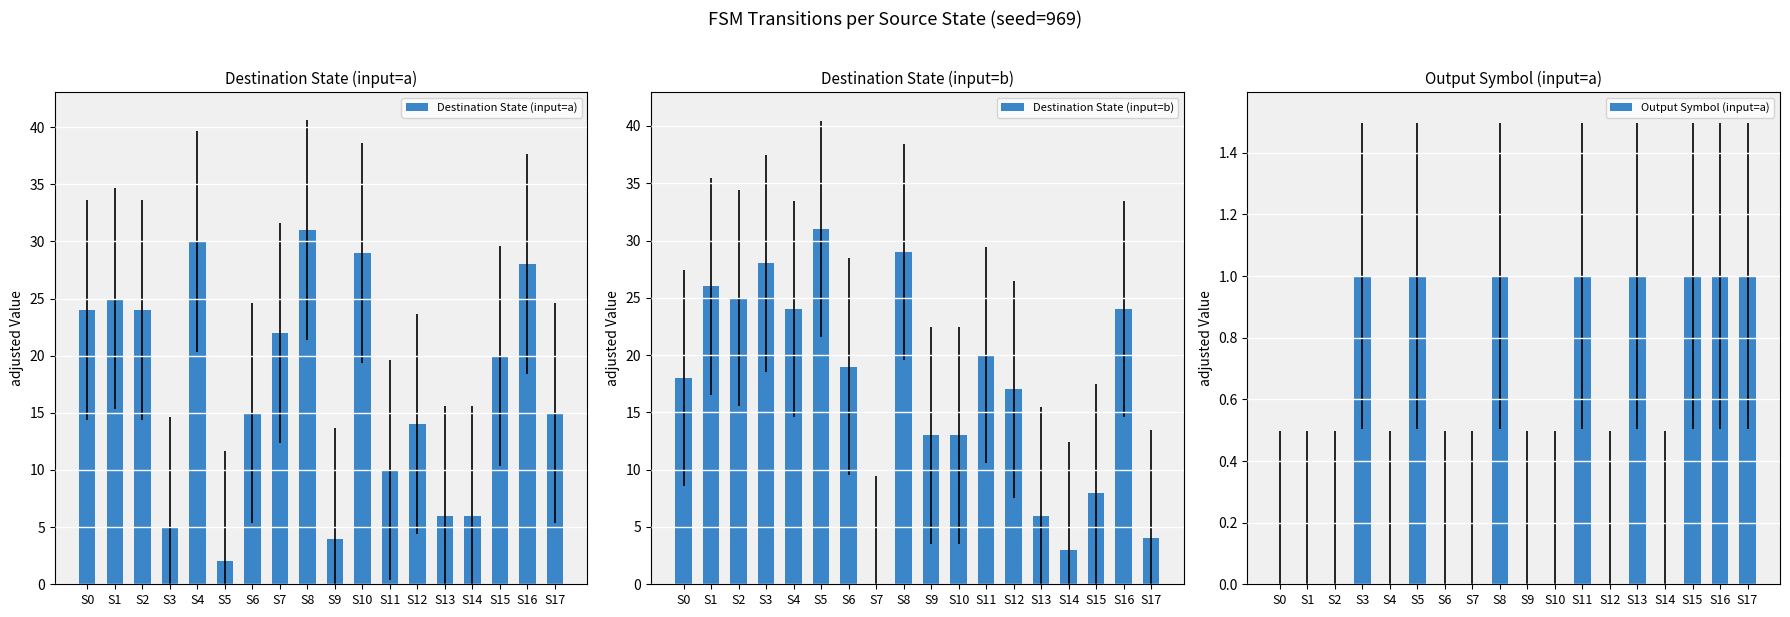

How many bars are there in each group?

3